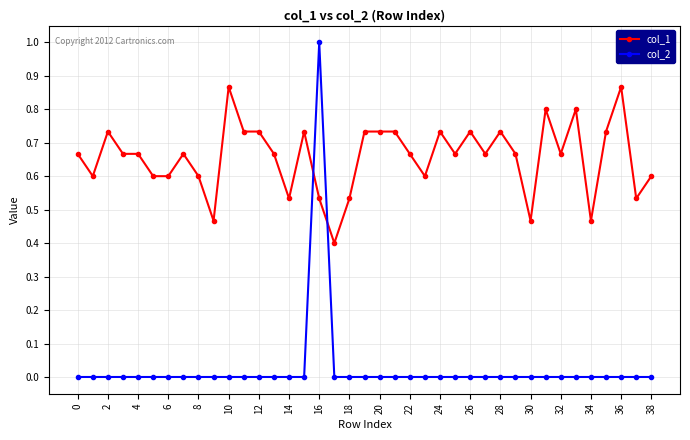

What is the sum of all col_1 values?

25.6